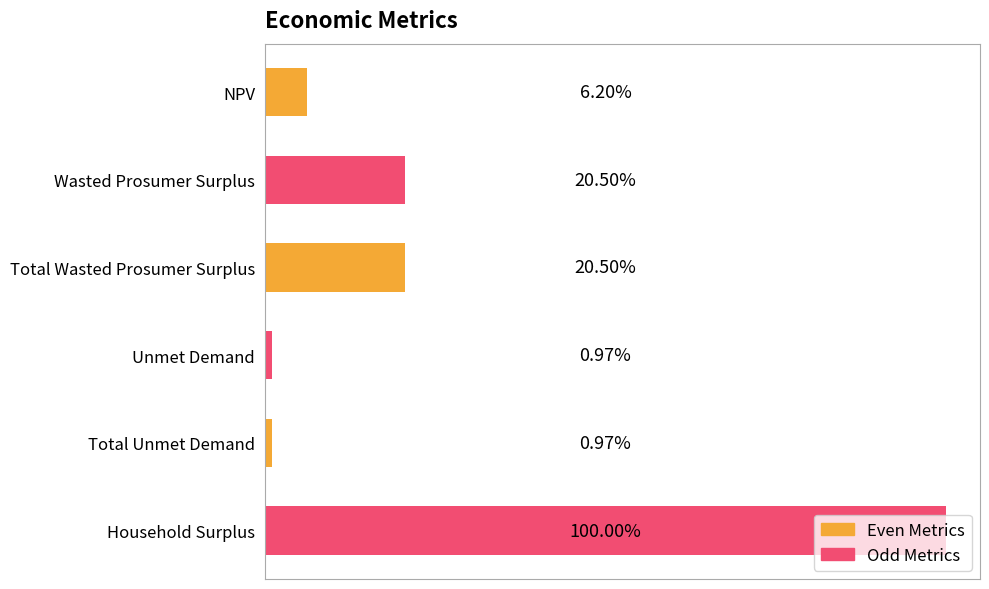

Does the chart contain any negative values?

No